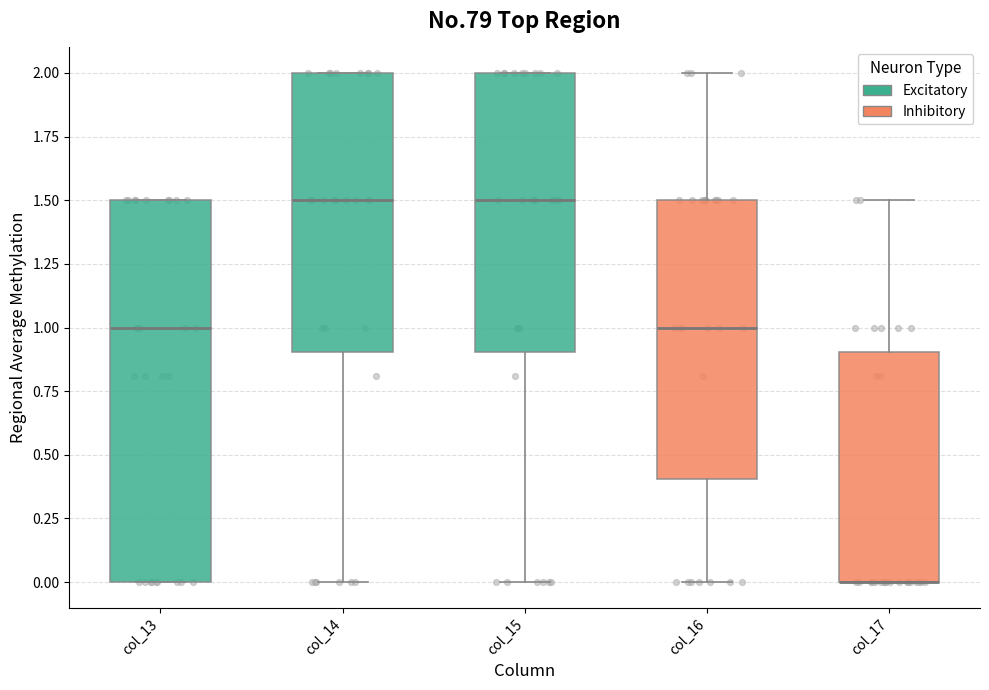

Where is the upper edge of the box for col_16 on the y-axis? The values are not printed on the chart, so give them approximately, as read against the axis.

1.5